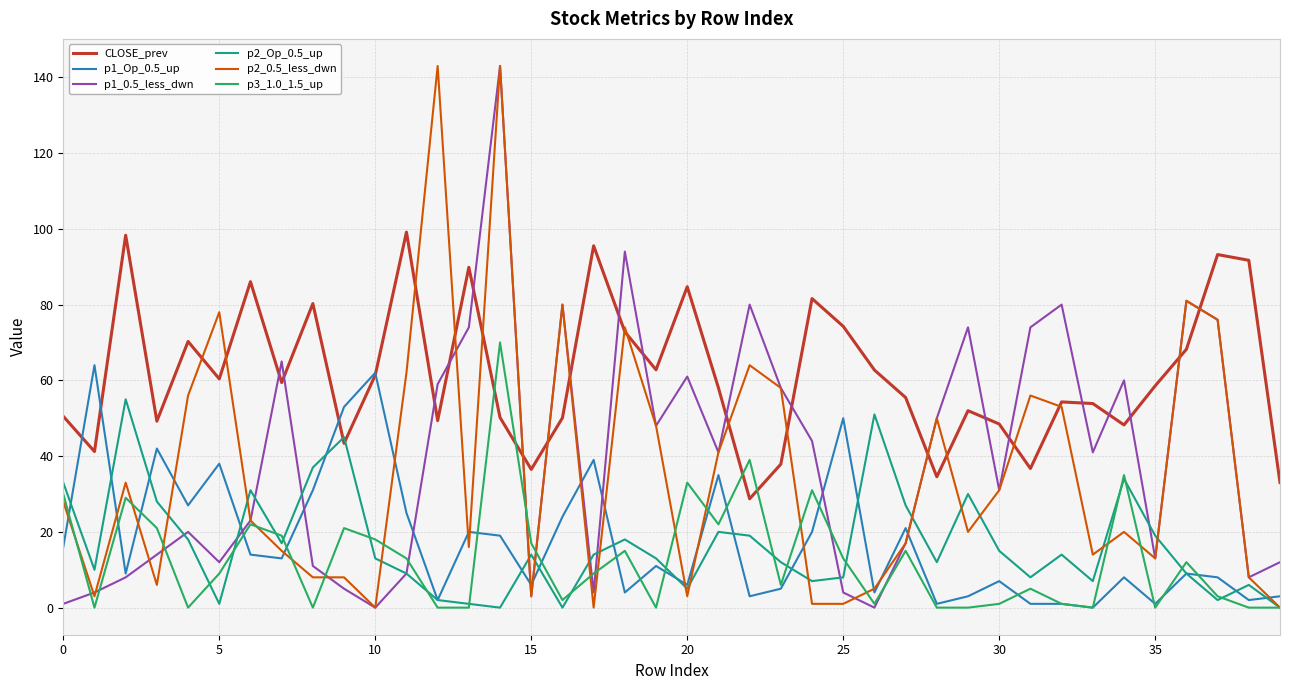

What is the average value of the p3_1.0_1.5_up series?

12.8